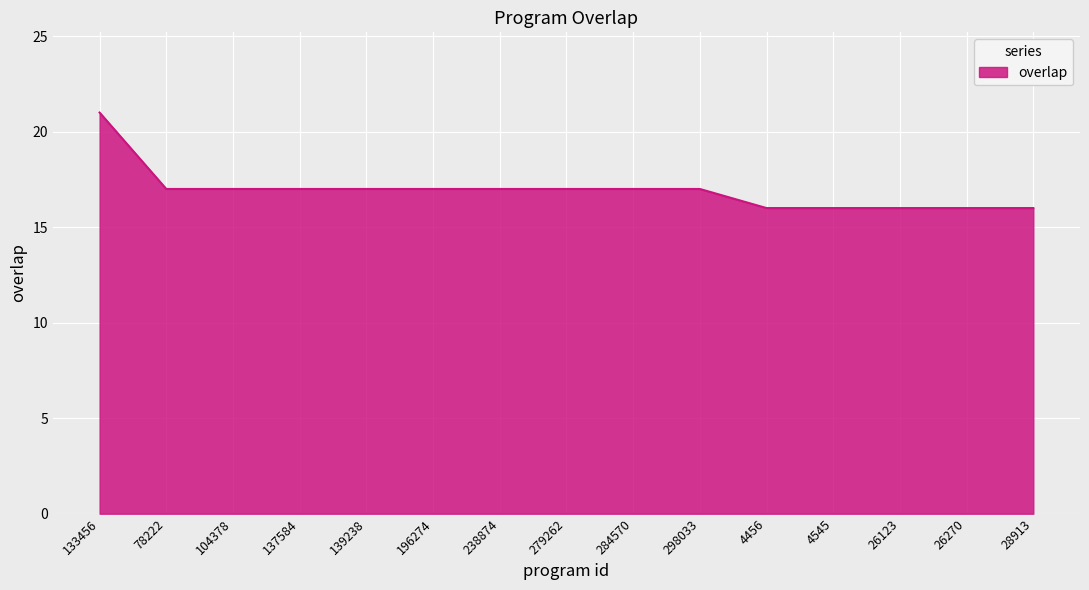

What is the difference between the maximum and minimum values?

5